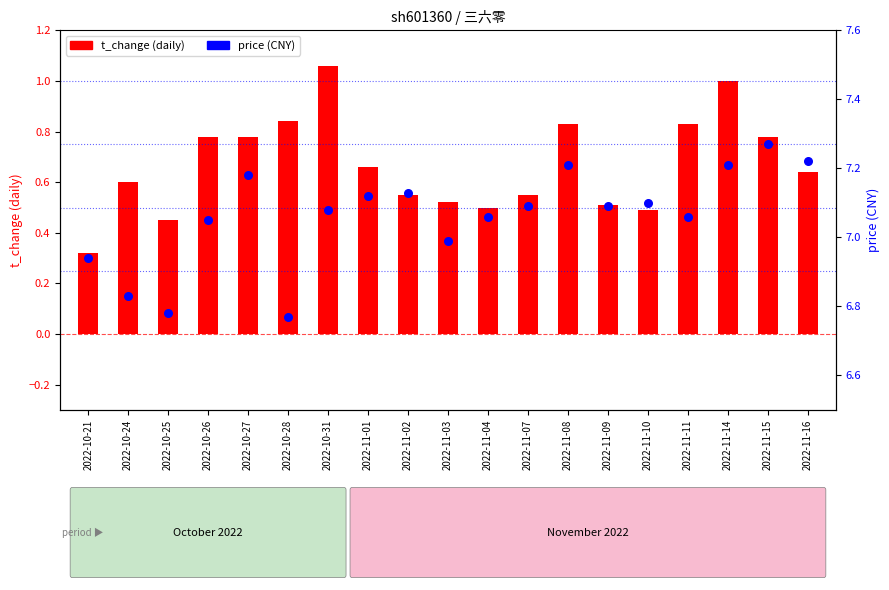

What is the total value across all series at 2022-11-15?

8.0